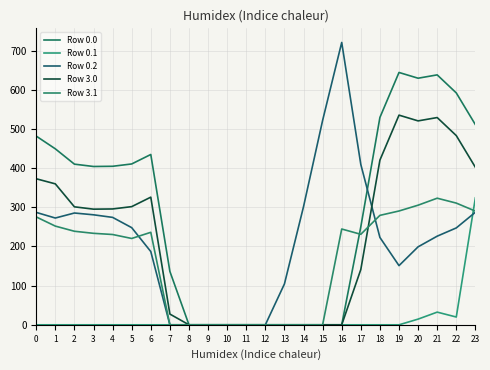

Reading left to right, extract all data points from this chart.

Row 0.0: 0=482.0	1=449.5	2=410.3	3=404.4	4=404.9	5=410.8	6=435.0	7=136.4	8=0.0	9=0.0	10=0.0	11=0.0	12=0.0	13=0.0	14=0.0	15=0.0	16=0.0	17=250.3	18=529.6	19=644.5	20=629.9	21=638.4	22=592.3	23=511.3
Row 0.1: 0=0.0	1=0.0	2=0.0	3=0.0	4=0.0	5=0.0	6=0.0	7=0.0	8=0.0	9=0.0	10=0.0	11=0.0	12=0.0	13=0.0	14=0.0	15=0.0	16=0.0	17=0.0	18=0.0	19=0.0	20=14.5	21=32.4	22=19.9	23=324.2
Row 0.2: 0=287.1	1=272.7	2=285.5	3=281.0	4=274.4	5=248.1	6=187.1	7=0.0	8=0.0	9=0.0	10=0.0	11=0.0	12=0.0	13=104.4	14=301.9	15=522.2	16=721.2	17=409.5	18=223.1	19=151.1	20=199.2	21=226.4	22=247.4	23=287.5
Row 3.0: 0=373.0	1=360.0	2=301.3	3=295.4	4=295.9	5=301.8	6=326.0	7=27.4	8=0.0	9=0.0	10=0.0	11=0.0	12=0.0	13=0.0	14=0.0	15=0.0	16=0.0	17=141.3	18=420.6	19=535.5	20=520.9	21=529.4	22=483.3	23=402.3
Row 3.1: 0=275.6	1=252.1	2=238.9	3=233.7	4=230.6	5=220.5	6=236.2	7=0.0	8=0.0	9=0.0	10=0.0	11=0.0	12=0.0	13=0.0	14=0.0	15=0.0	16=244.7	17=231.1	18=279.5	19=290.7	20=305.5	21=323.4	22=310.9	23=290.4